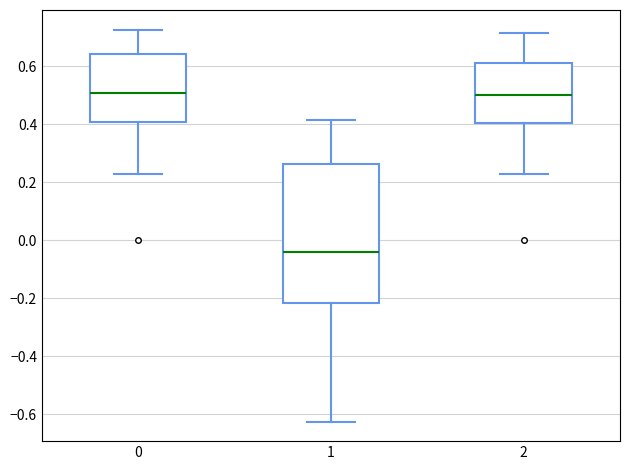

Which box is the tallest, from its lower edge to its upper edge?

1